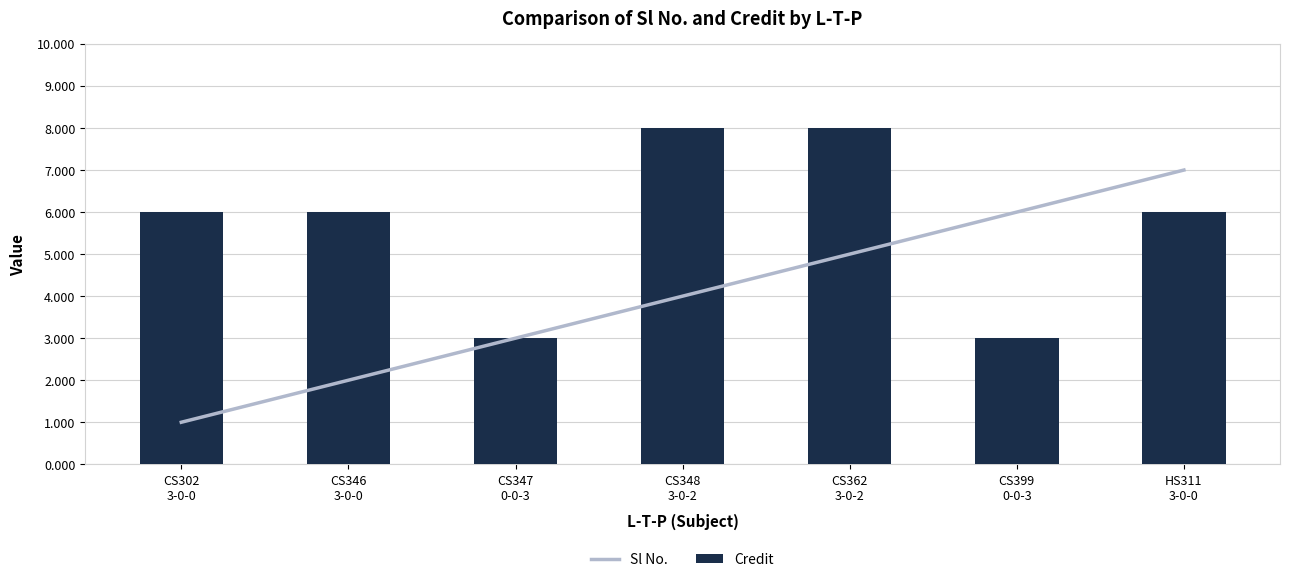

Reading right to left, what are all the values shown in this chart?

Sl No.: 7	6	5	4	3	2	1
Credit: 6	3	8	8	3	6	6